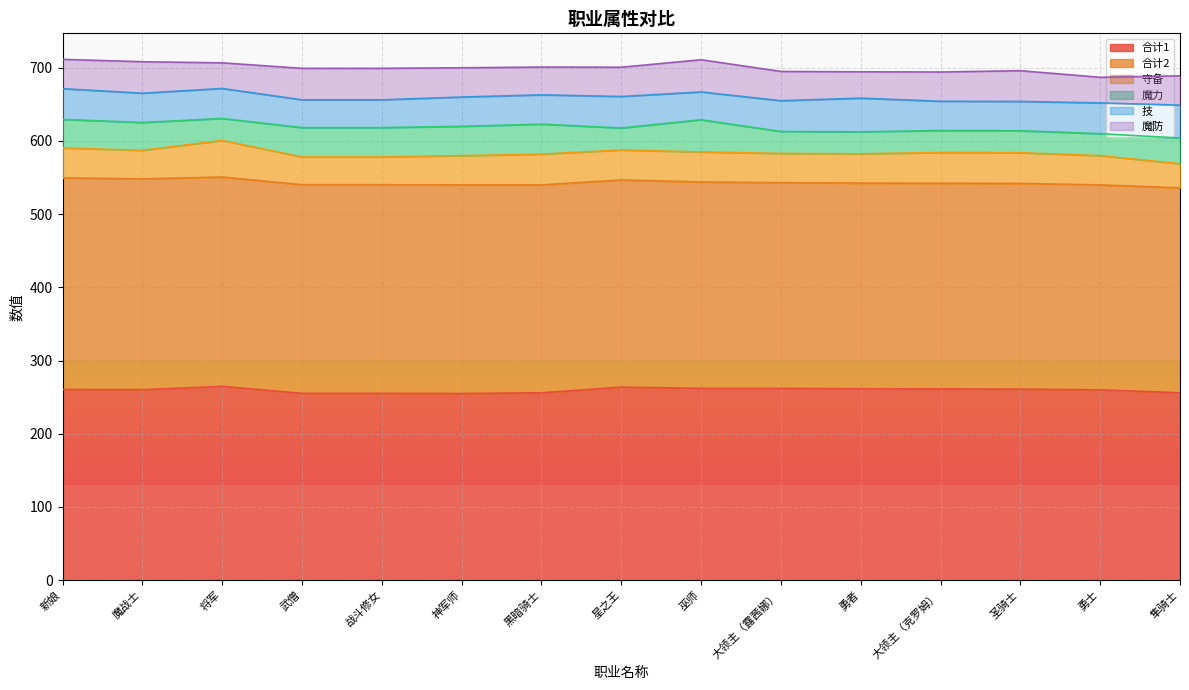

How many values in the 魔力 series exceed 35?

7